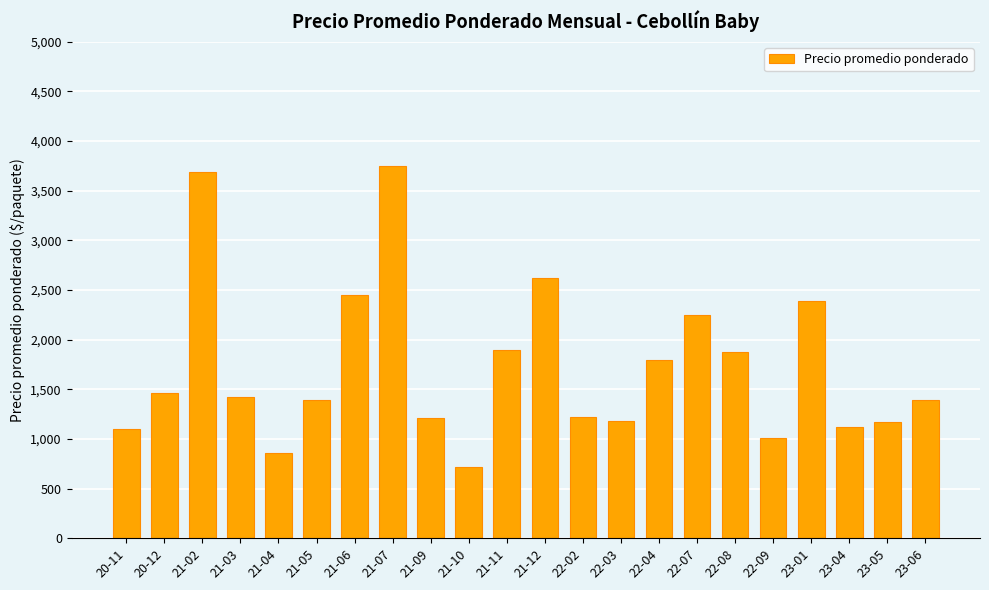

Which has a higher value, 22-08 or 20-12?

22-08